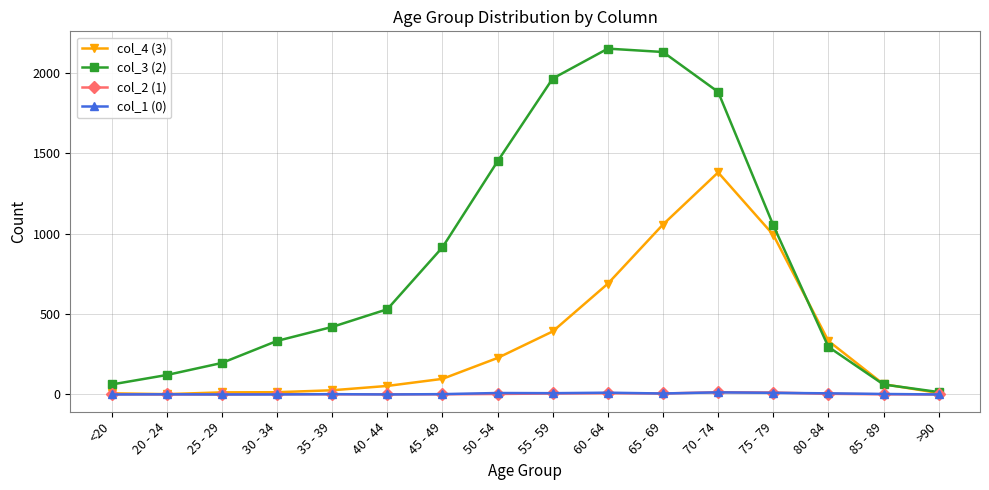

True or false: col_3 (2) has more than 0 interior local peaks.

True